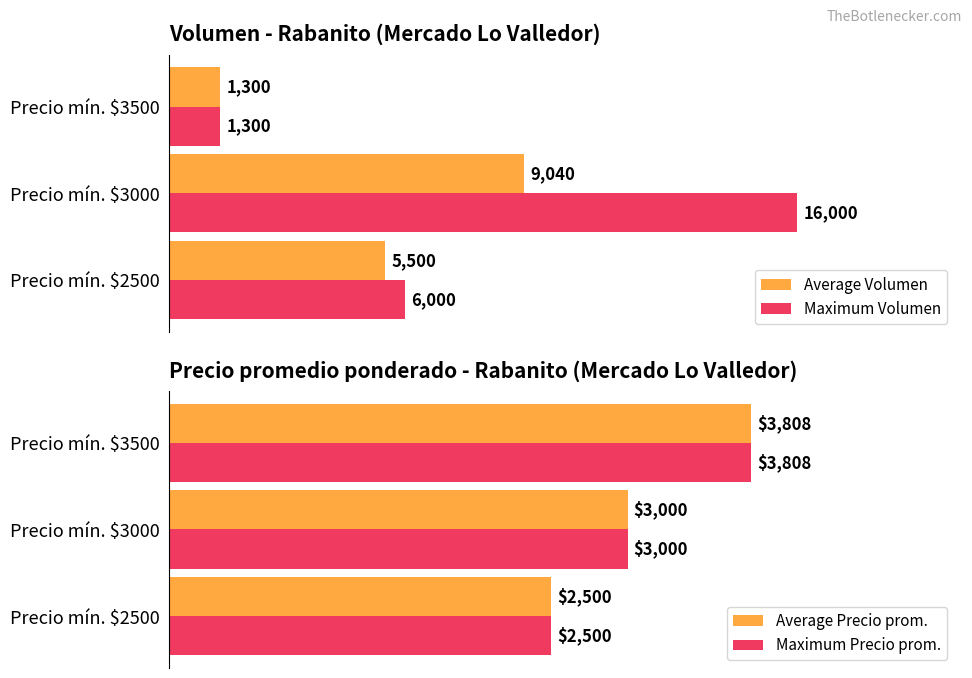

At which label is Maximum Precio prom. closest to 3154?

Precio mín. $3000